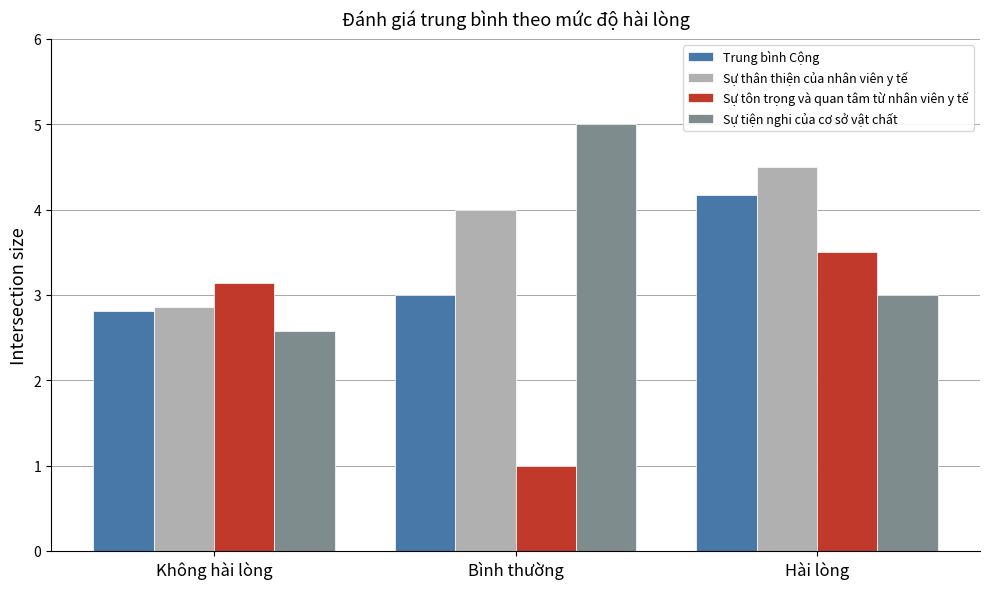

What is the difference between the maximum and second lowest values in the Sự tiện nghi của cơ sở vật chất series?

2.0